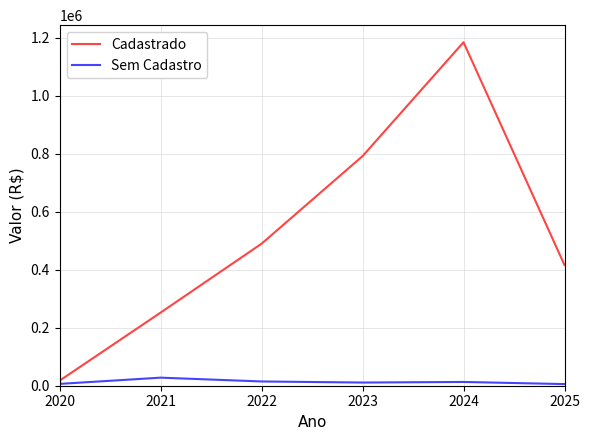

List the series in order of their peak value, highest first.

Cadastrado, Sem Cadastro